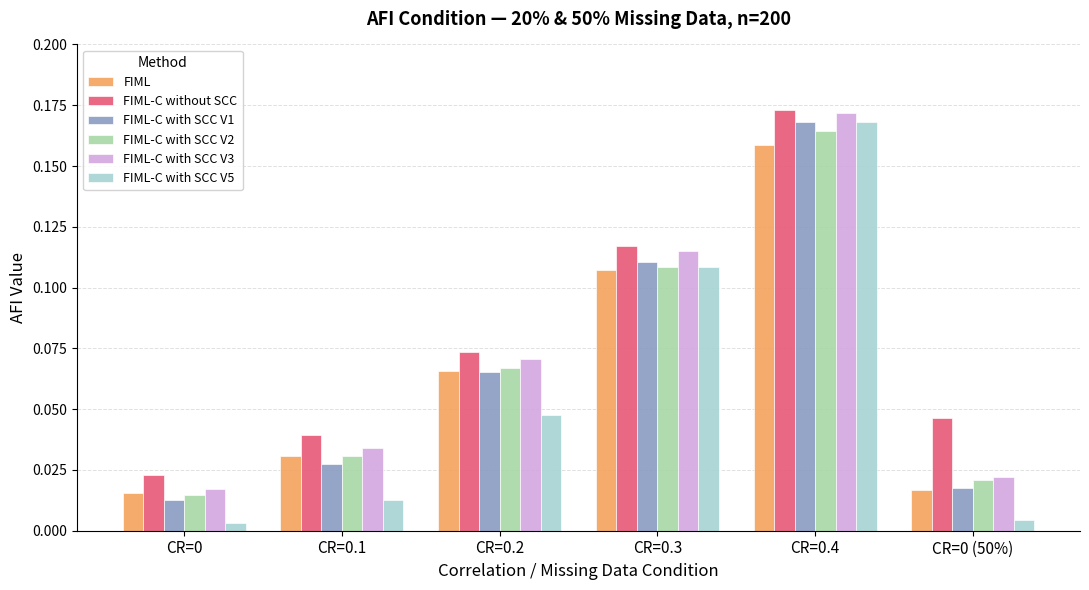

What is the total value across all series at CR=0.2?

0.4